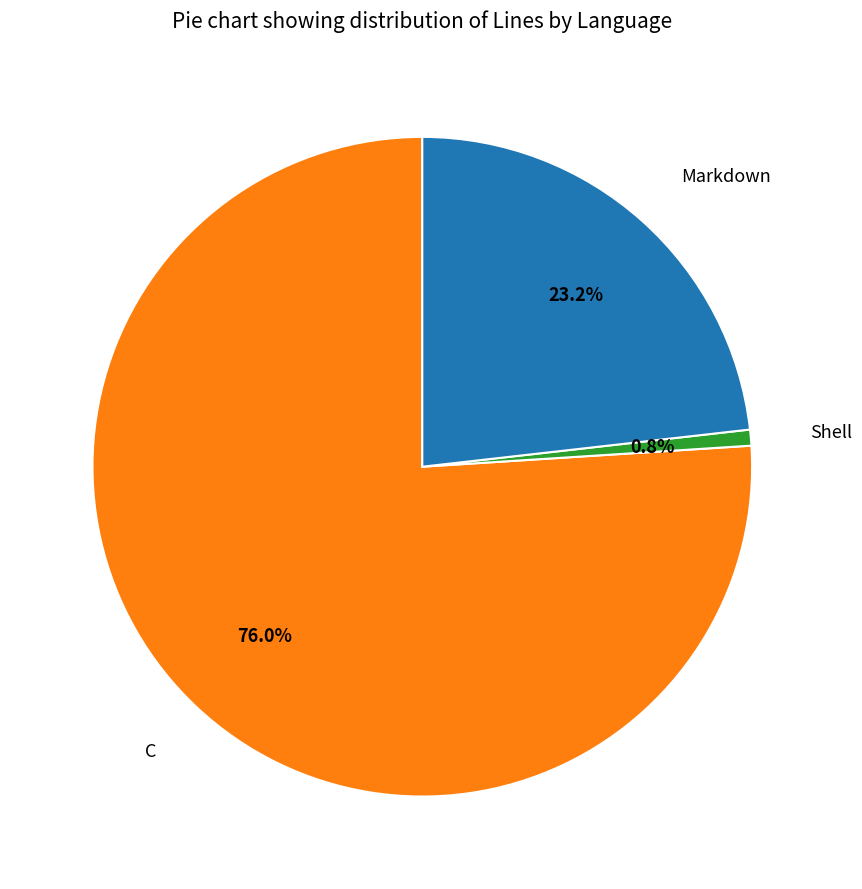

Which category has the smallest portion of the pie?

Shell